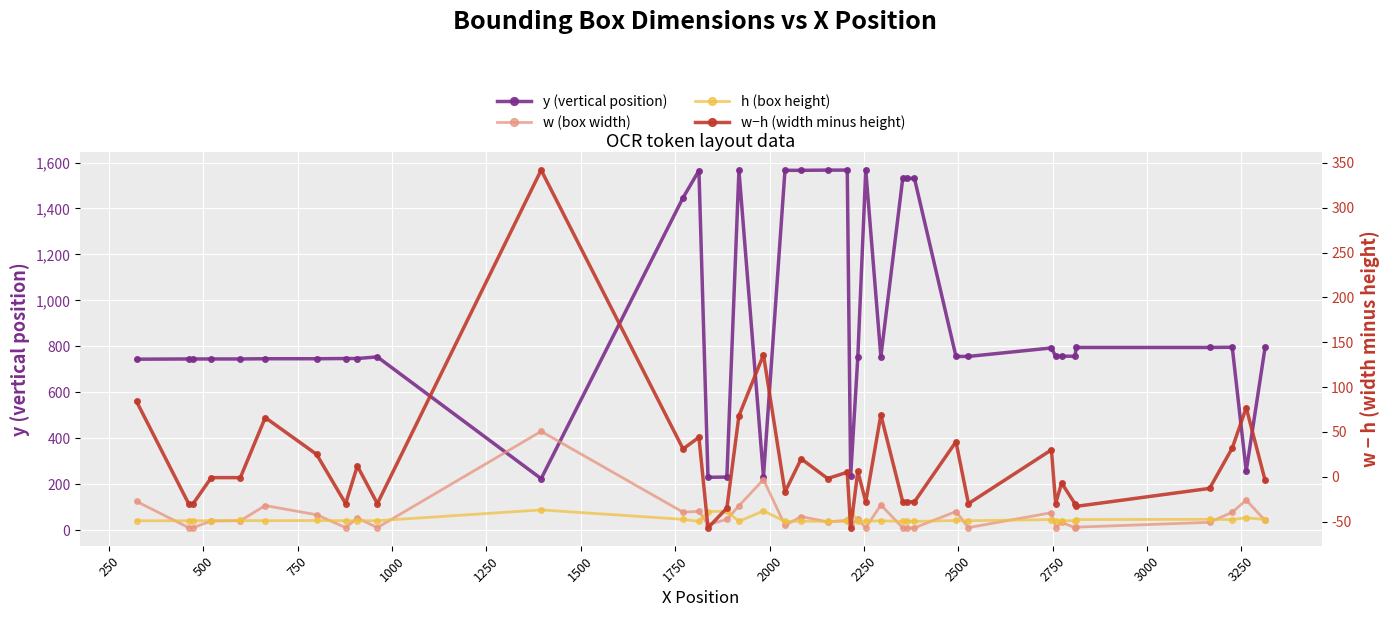

Reading left to right, transcribe all the data shown in this chart.

y (vertical position): 744	745	745	745	745	746	746	747	747	754	224	1447	1565	230	231	1566	233	1566	1566	1567	1567	236	754	1567	755	1531	1531	1531	756	756	793	757	757	757	795	795	796	257	796
w (box width): 125	11	11	40	41	107	67	11	53	11	430	78	82	24	47	106	220	21	59	36	43	24	47	10	110	10	10	10	81	11	76	11	34	11	13	34	78	131	42
h (box height): 41	41	41	41	42	41	42	41	41	41	88	47	38	81	82	38	84	38	39	38	38	81	41	38	41	38	38	38	42	41	46	41	41	41	46	47	46	54	46
w−h (width minus height): 84	-30	-30	-1	-1	66	25	-30	12	-30	342	31	44	-57	-35	68	136	-17	20	-2	5	-57	6	-28	69	-28	-28	-28	39	-30	30	-30	-7	-30	-33	-13	32	77	-4